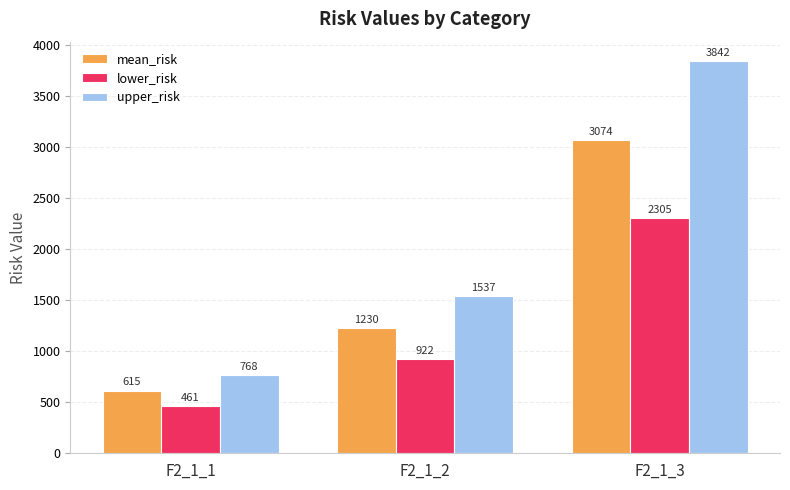

Which series has the largest total across all categories?

upper_risk